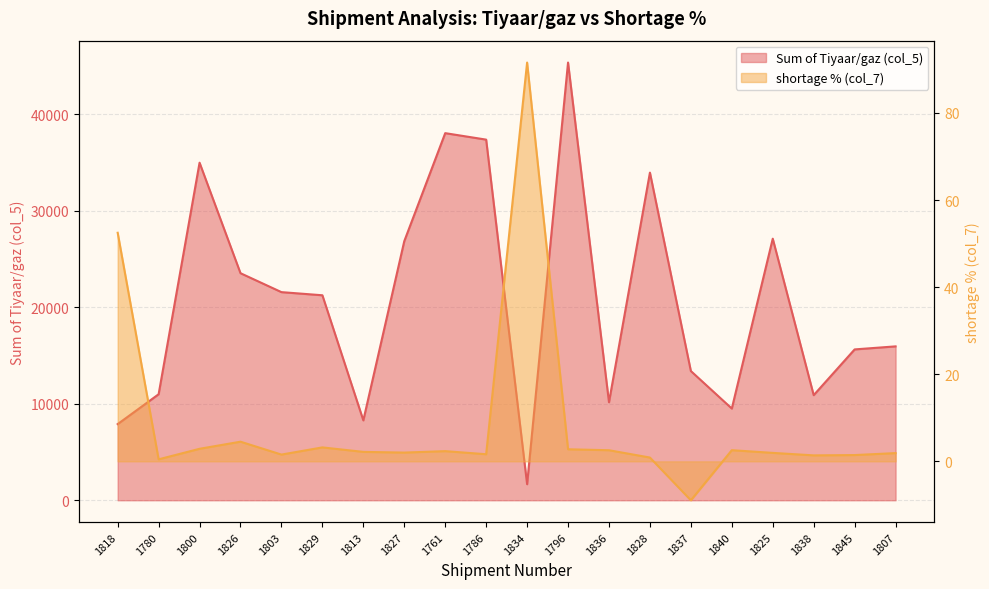

What are all the series names shown in the legend?

Sum of Tiyaar/gaz (col_5), shortage % (col_7)